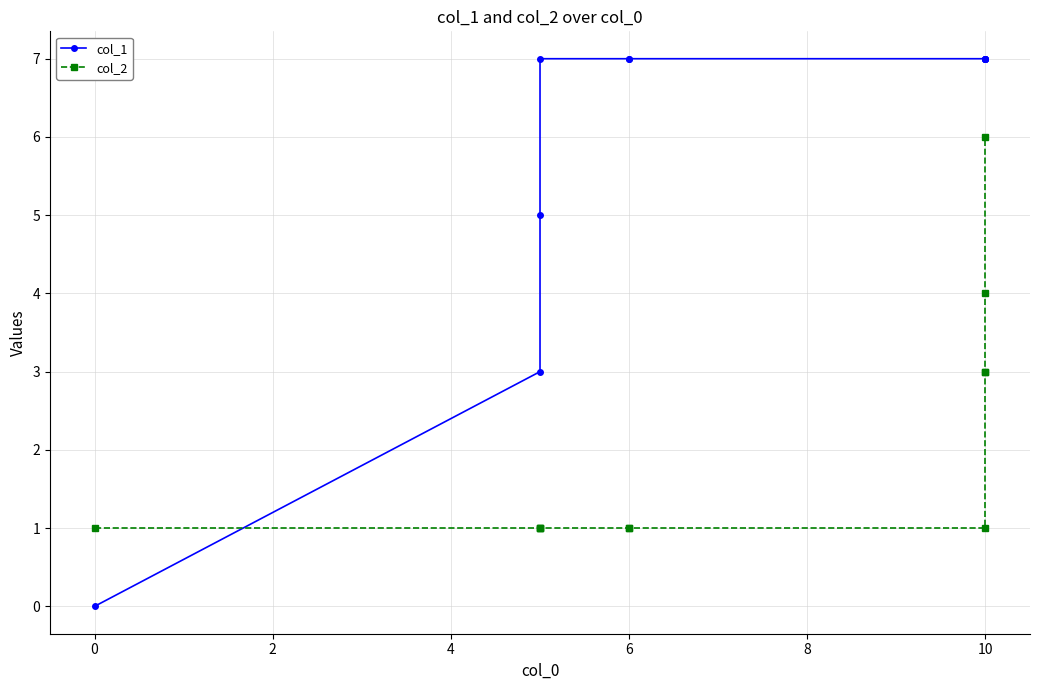

At which category is the sum across all series the highest?

10